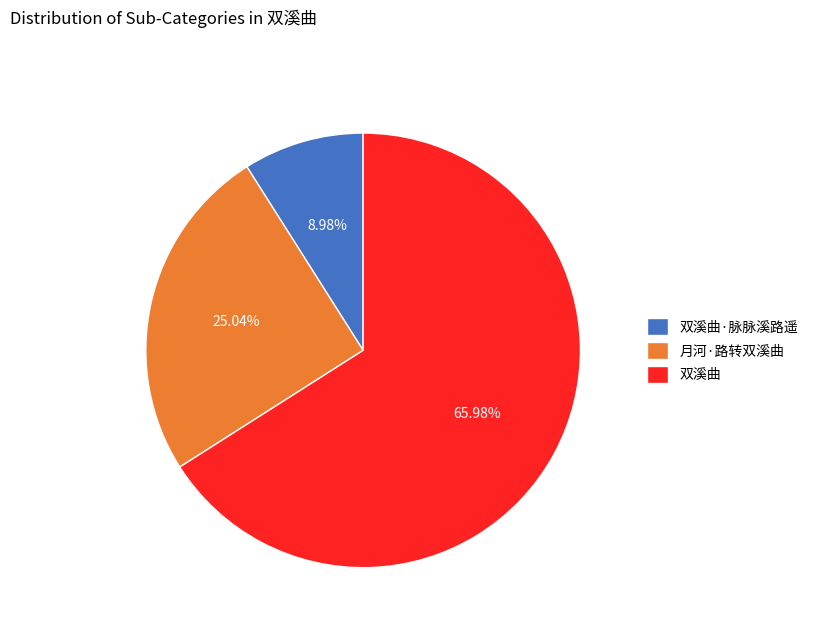

To the nearest percent, what is the difference between the largest and smallest slice percentages?

57%